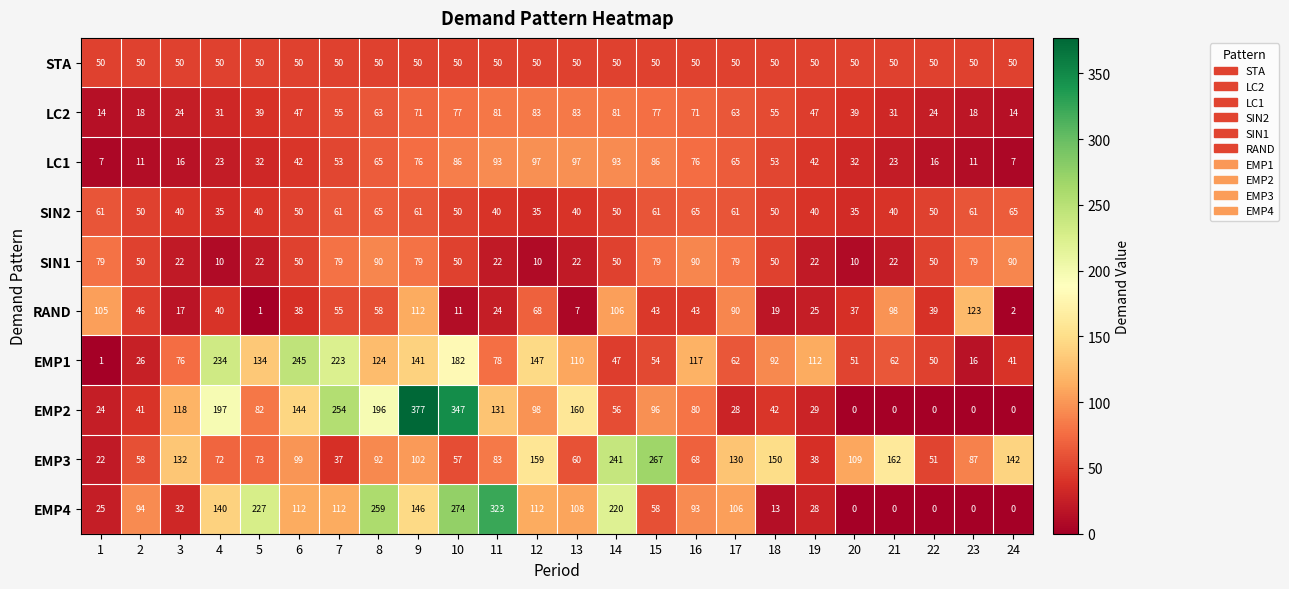

What is the difference between the highest and lowest values at 22?

51